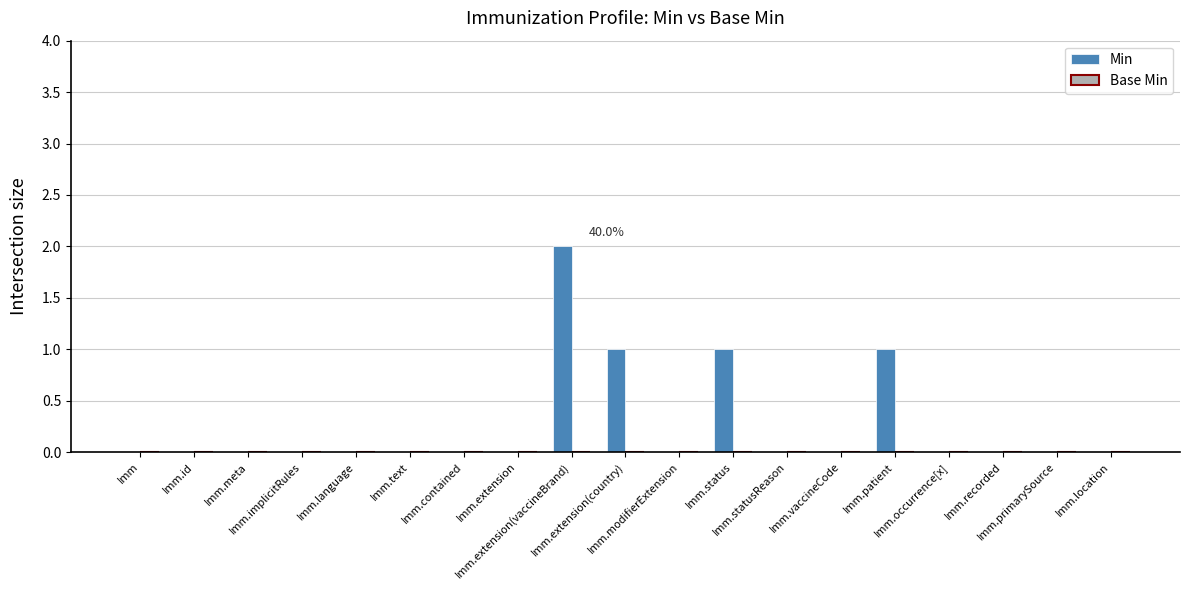

What is the sum of all values?

5